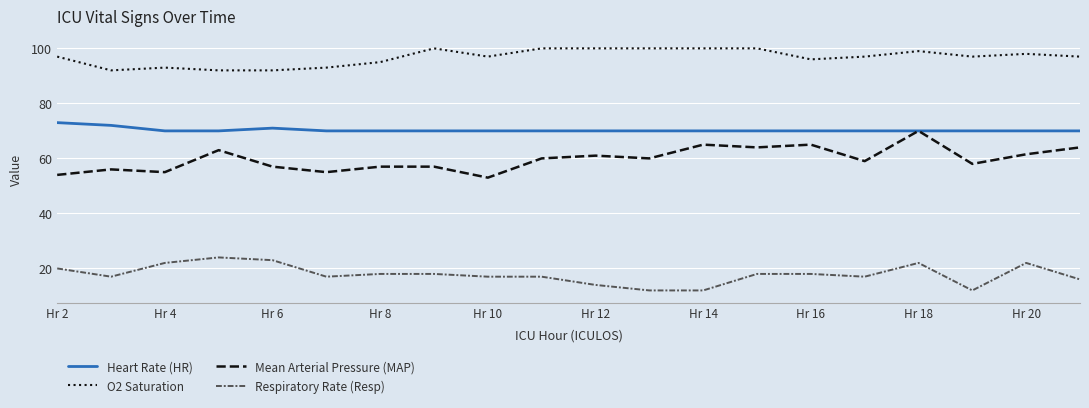

What is the average value of the O2 Saturation series?

96.8